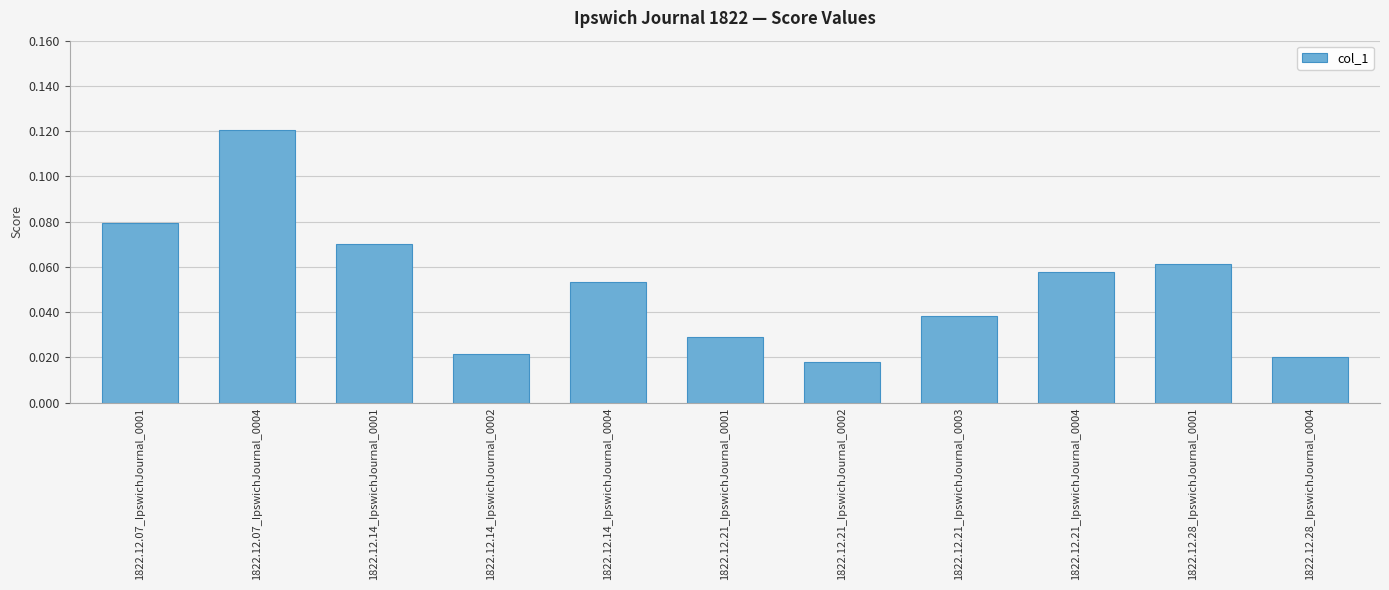

True or false: the data shows 0.0 at 1822.12.07_IpswichJournal_0004.

False